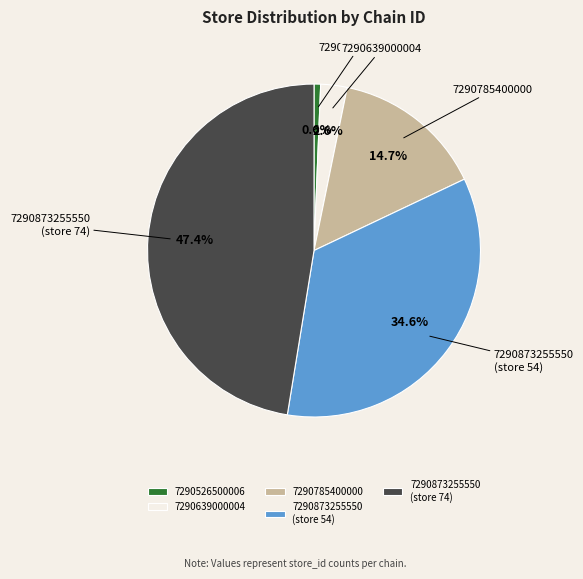

What percentage is the 7290526500006 slice, to the nearest percent?

1%